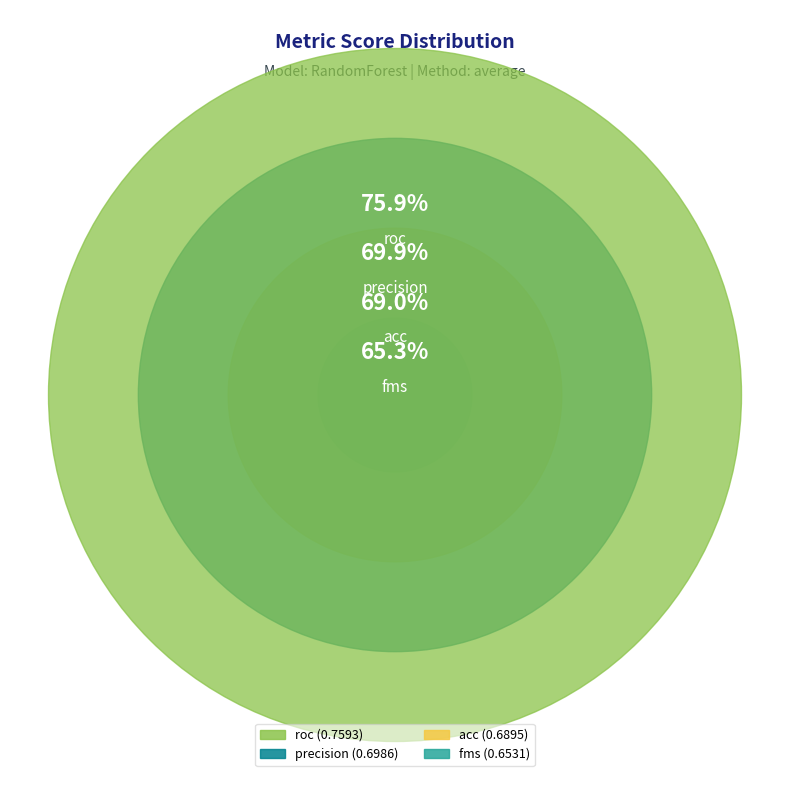

Is there a majority slice in this chart?

No